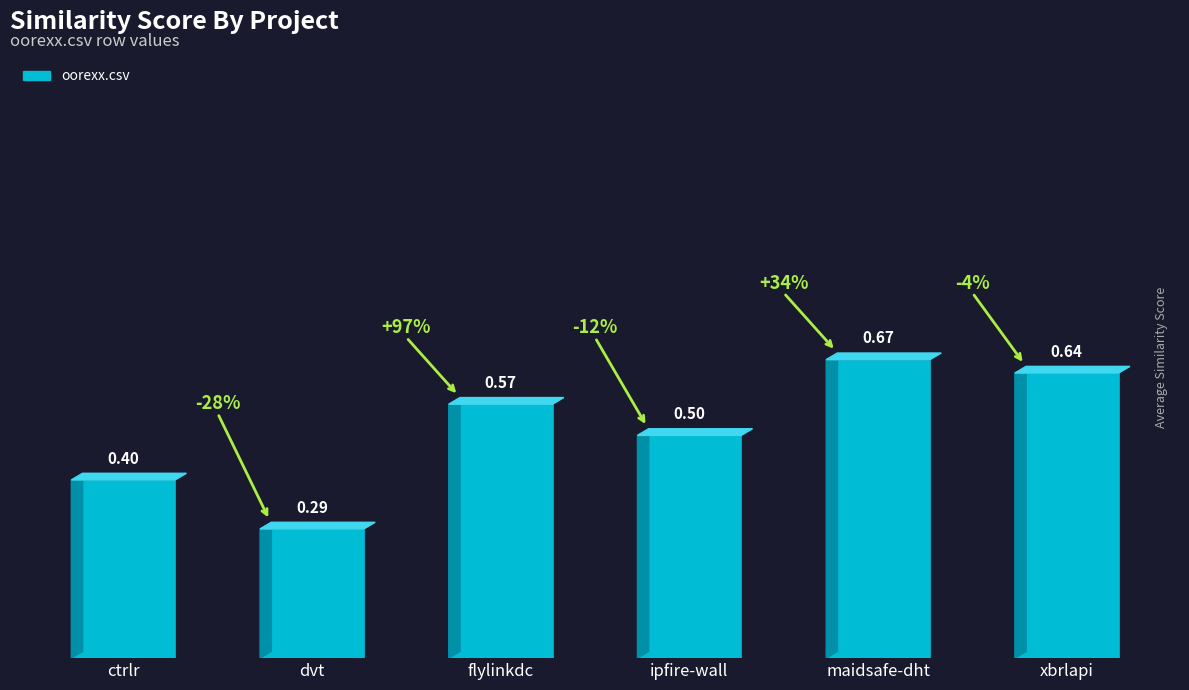

Rank the categories by value from highest to lowest.

maidsafe-dht, xbrlapi, flylinkdc, ipfire-wall, ctrlr, dvt